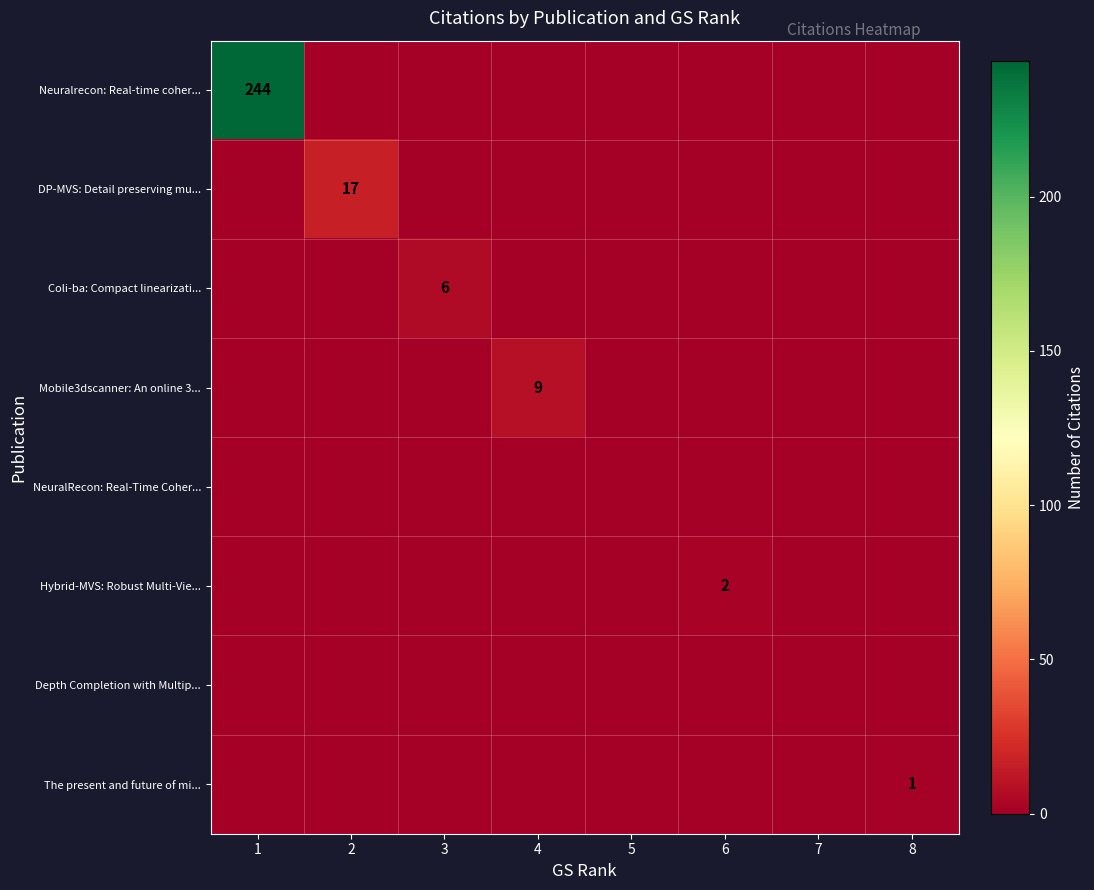

List the series in order of their peak value, highest first.

Neuralrecon: Real-time coher..., DP-MVS: Detail preserving mu..., Mobile3dscanner: An online 3..., Coli-ba: Compact linearizati..., Hybrid-MVS: Robust Multi-Vie..., The present and future of mi..., NeuralRecon: Real-Time Coher..., Depth Completion with Multip...